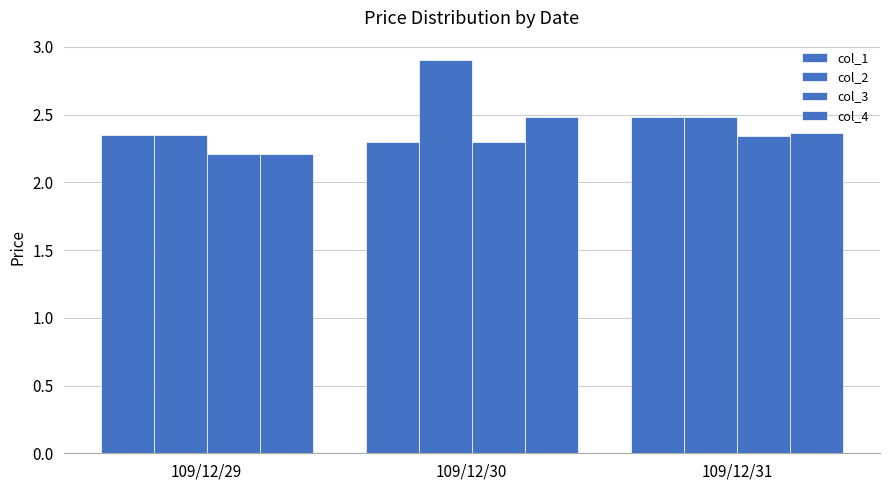

At which label is col_3 closest to 2?

109/12/29